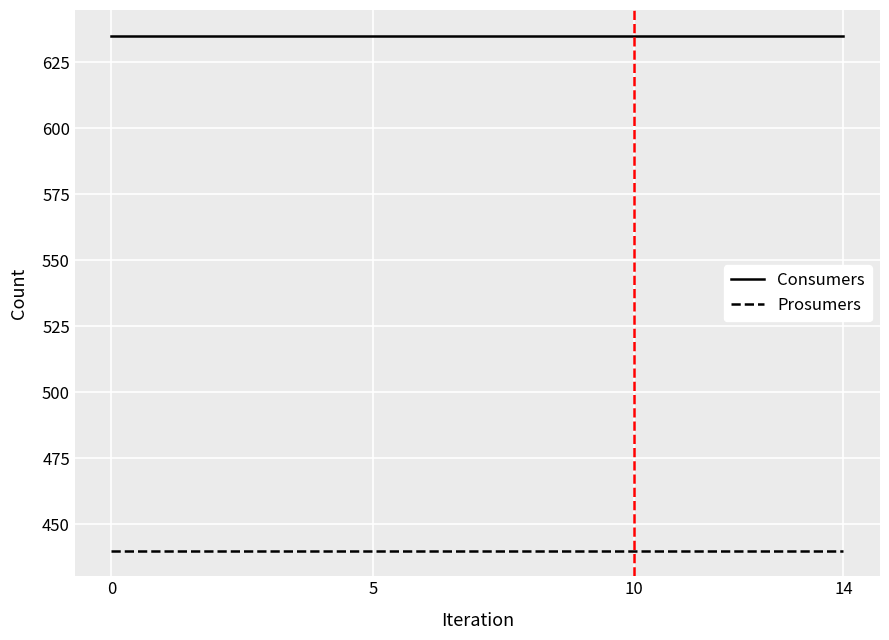

Which series has the largest total across all categories?

Consumers